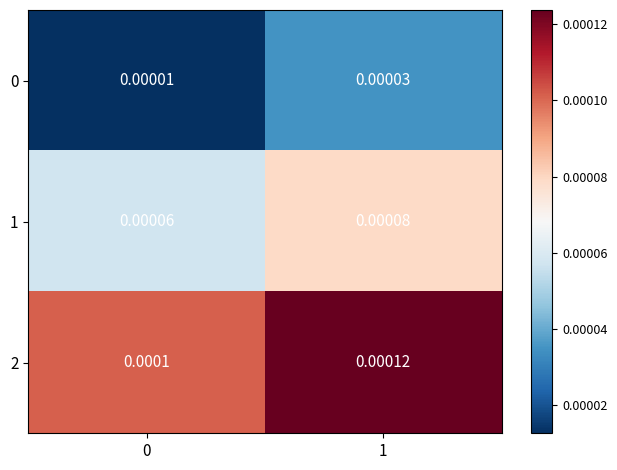

Rank the series at 0 from lowest to highest value.

0, 1, 2